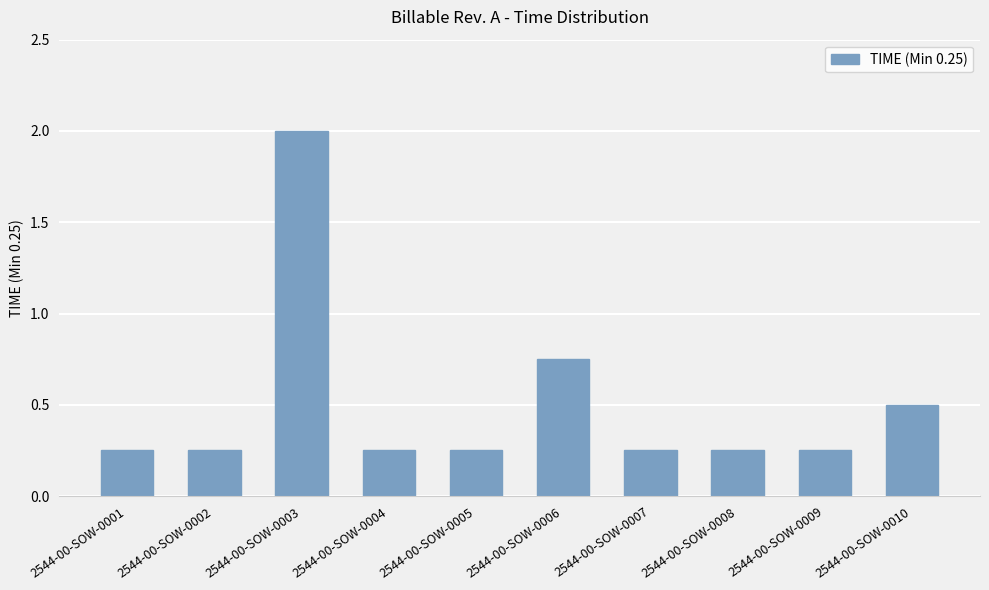

Where is the data nearest to the value 1?

2544-00-SOW-0006